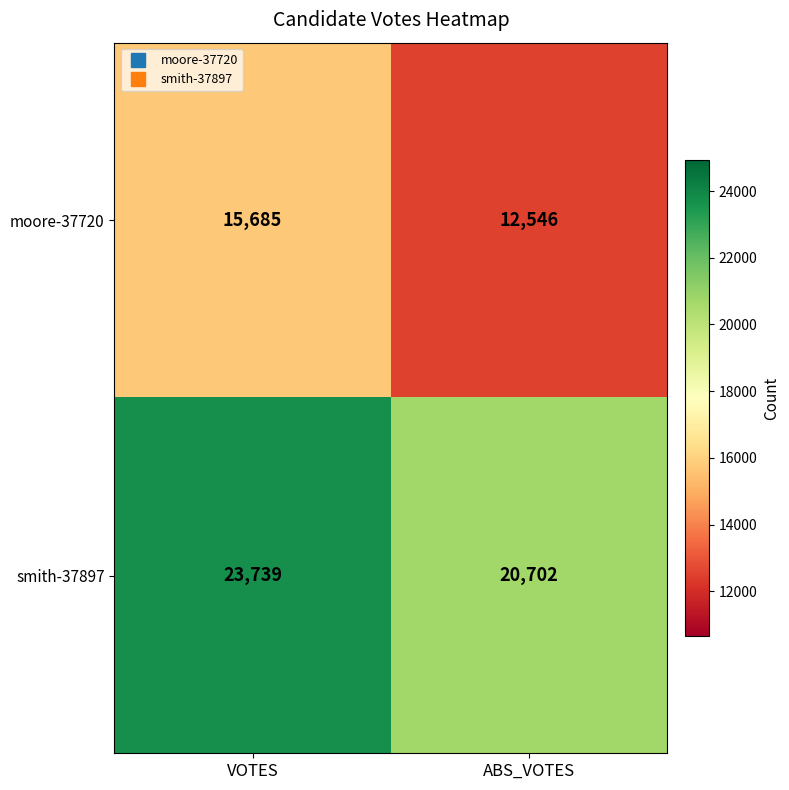

The smith-37897 series shows 34373 at VOTES. True or false?

False